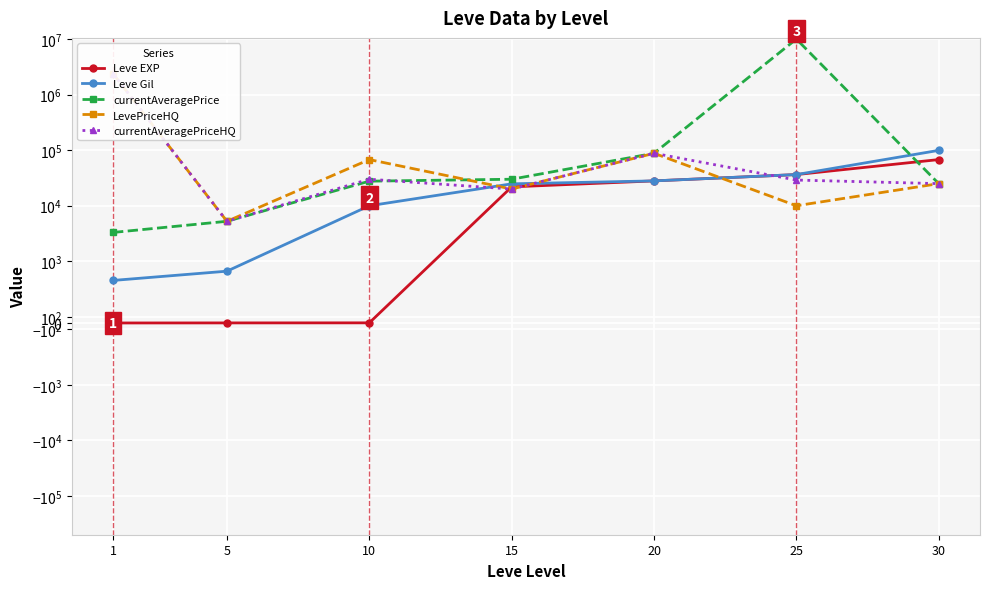

In LevePriceHQ, how many points are higher than both neighbors (excluding endpoints)?

2